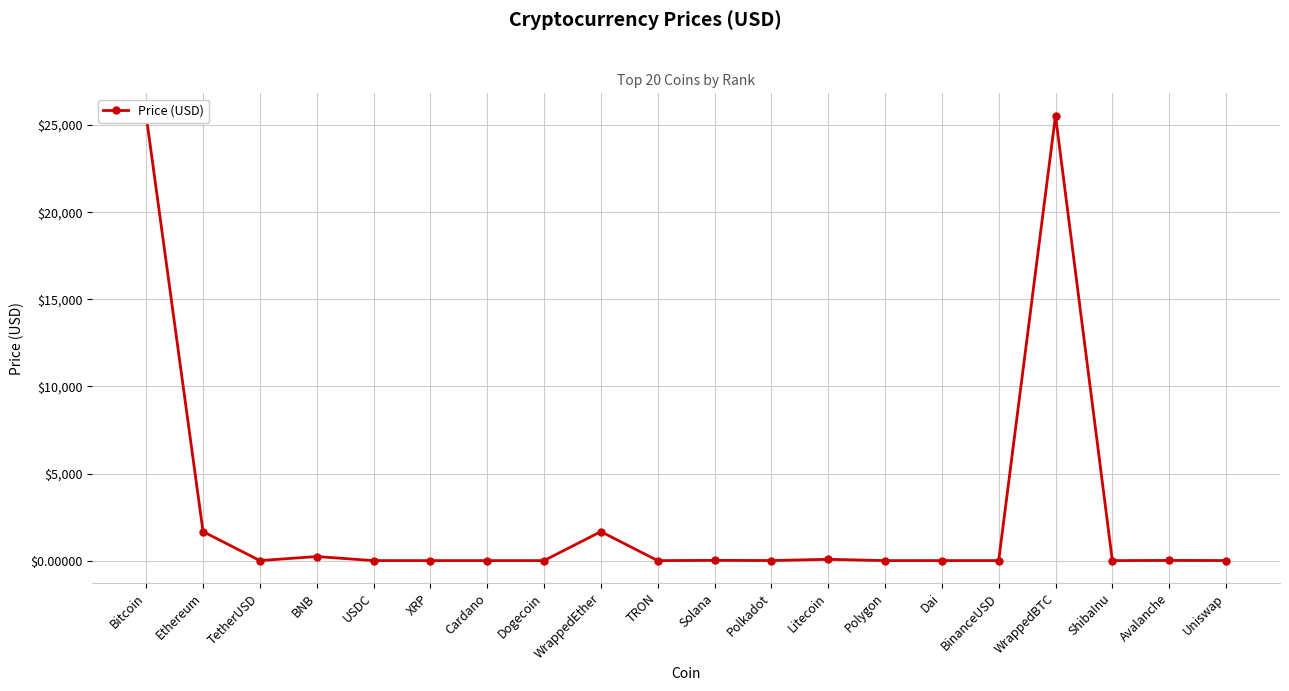

The value at WrappedEther is 1664.2. True or false?

True